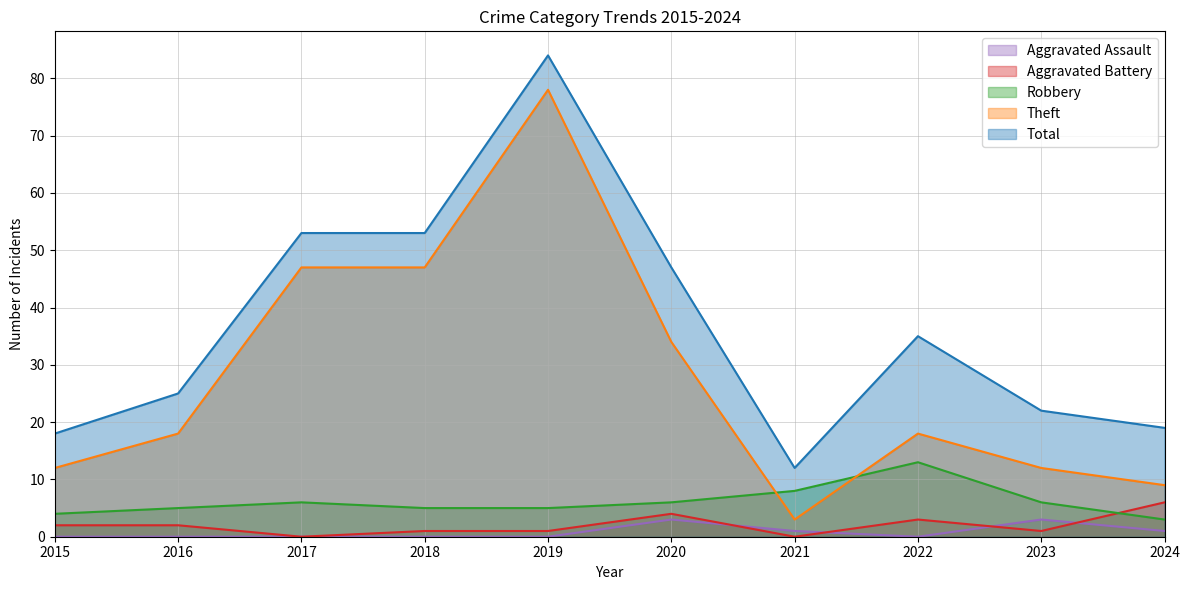

Reading left to right, list all the values displayed in this chart.

Aggravated Assault: 2015=0	2016=0	2017=0	2018=0	2019=0	2020=3	2021=1	2022=0	2023=3	2024=1
Aggravated Battery: 2015=2	2016=2	2017=0	2018=1	2019=1	2020=4	2021=0	2022=3	2023=1	2024=6
Robbery: 2015=4	2016=5	2017=6	2018=5	2019=5	2020=6	2021=8	2022=13	2023=6	2024=3
Theft: 2015=12	2016=18	2017=47	2018=47	2019=78	2020=34	2021=3	2022=18	2023=12	2024=9
Total: 2015=18	2016=25	2017=53	2018=53	2019=84	2020=47	2021=12	2022=35	2023=22	2024=19